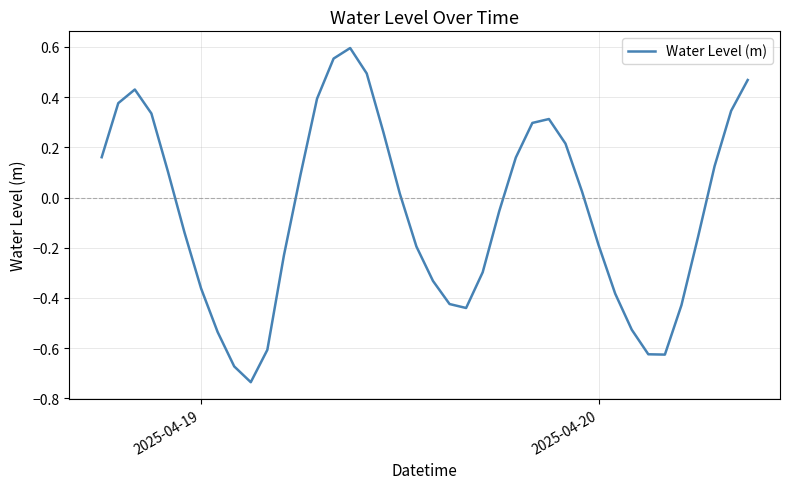

What is the difference between the maximum and minimum values?

1.3